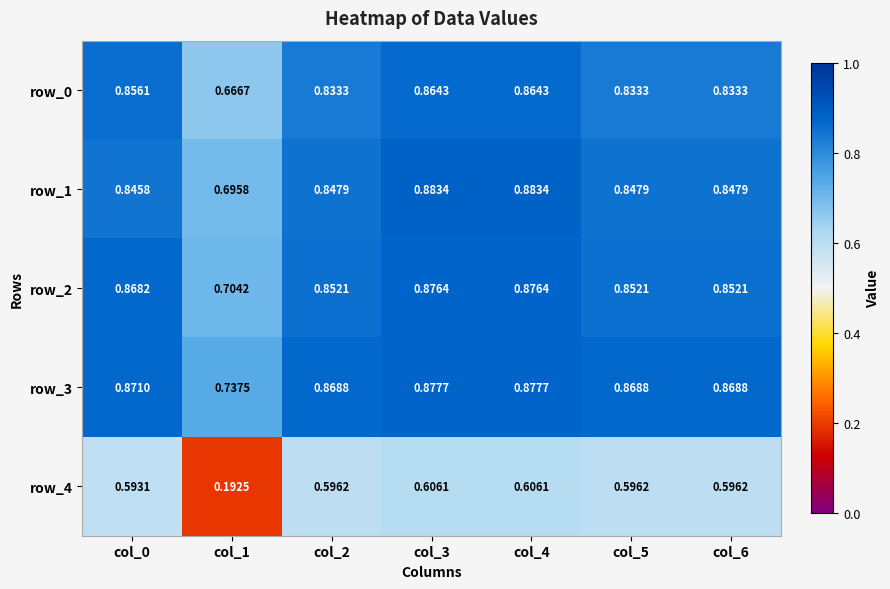

Count the row_2 values in the range 0 to 1.

7